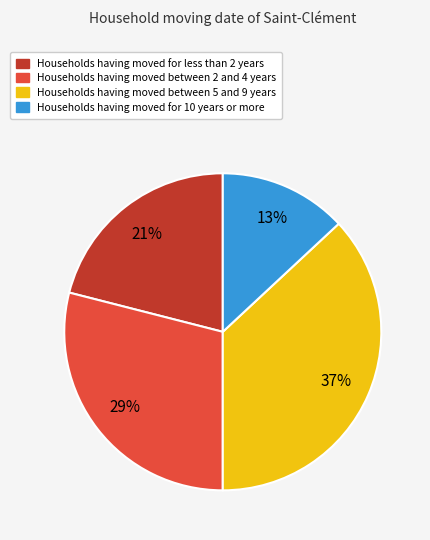

Count the number of slices in the pie.

4